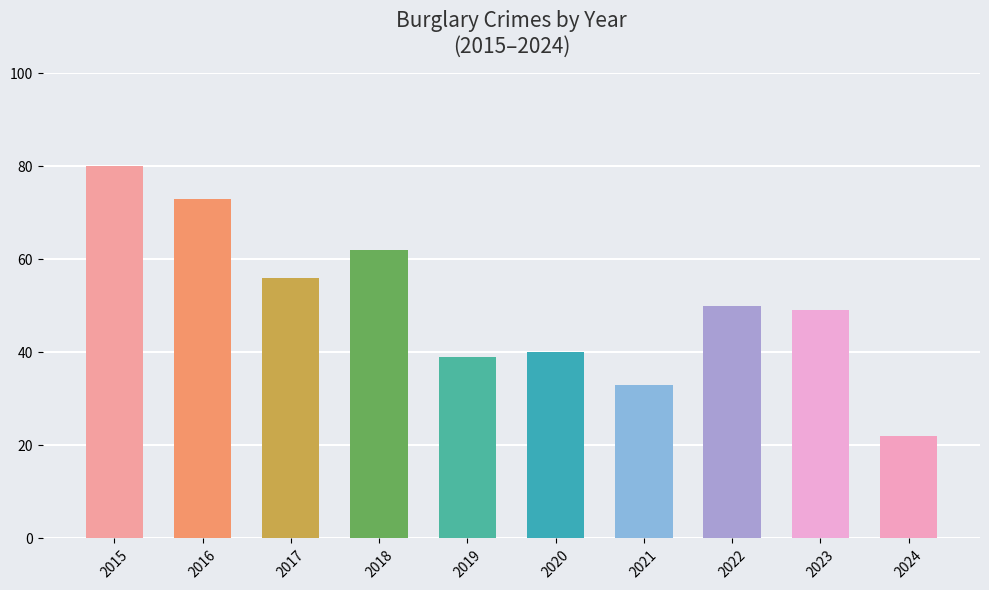

Reading left to right, transcribe all the data shown in this chart.

2015=80	2016=73	2017=56	2018=62	2019=39	2020=40	2021=33	2022=50	2023=49	2024=22